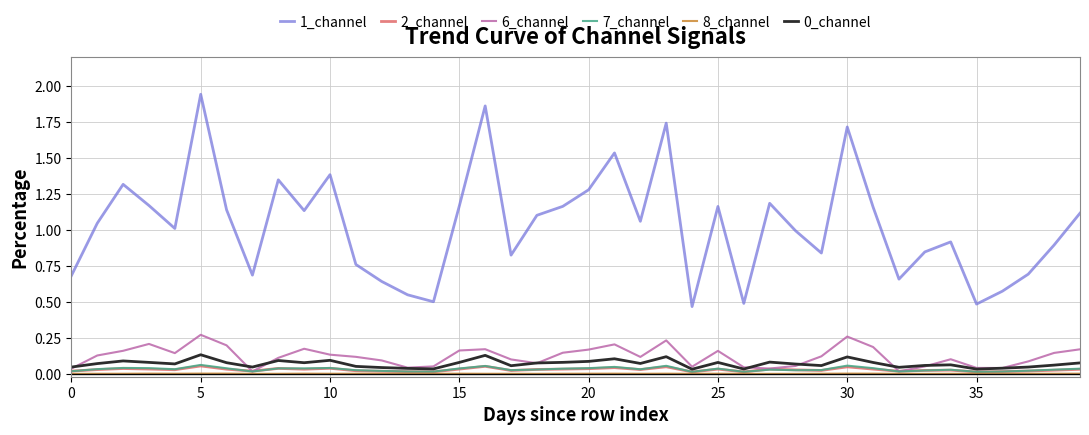

Which series has the widest spread of values?

1_channel